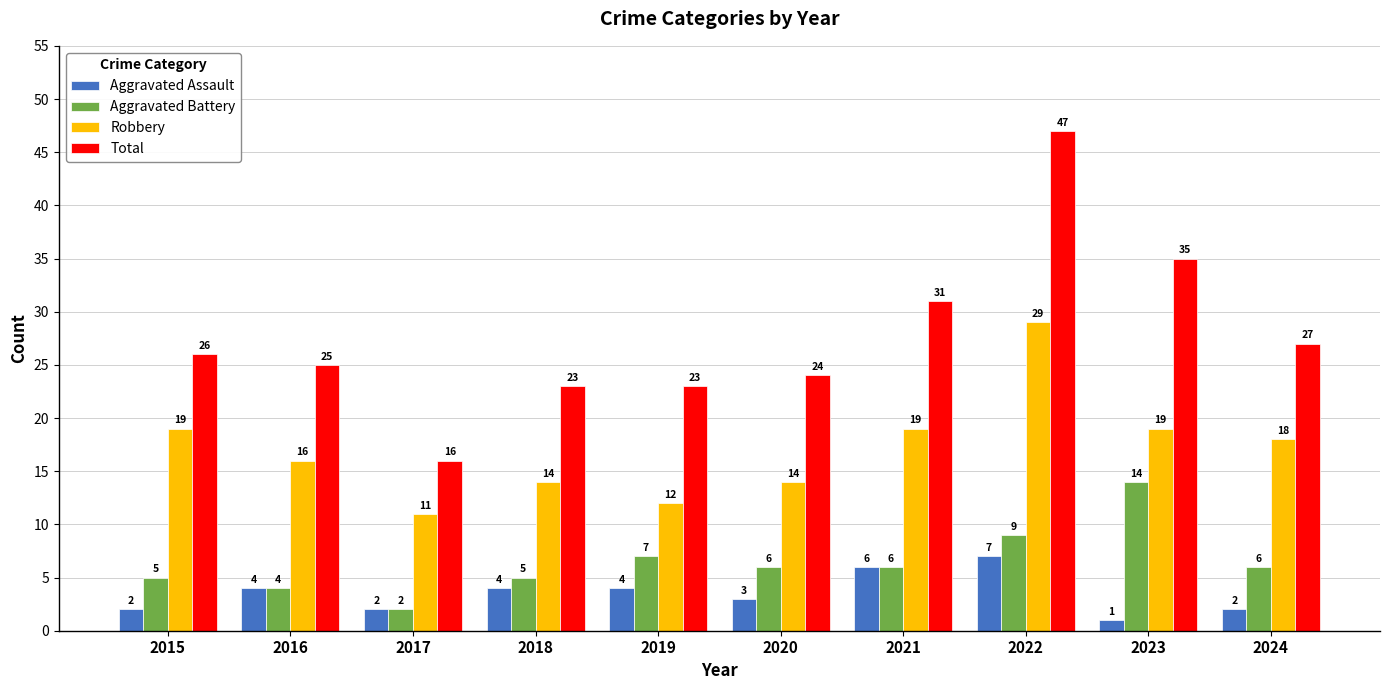

How many distinct data groups are displayed?

4